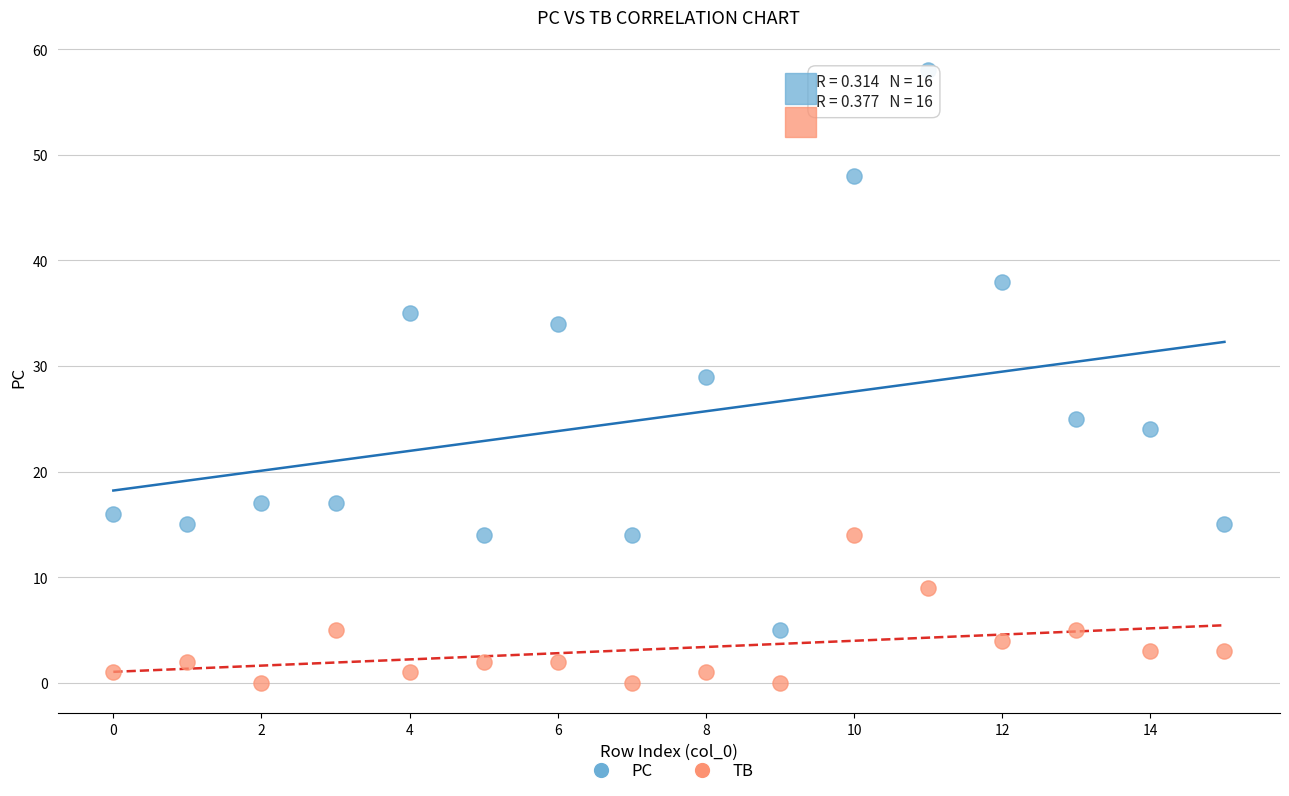

Which series contains the lowest Y value?

TB